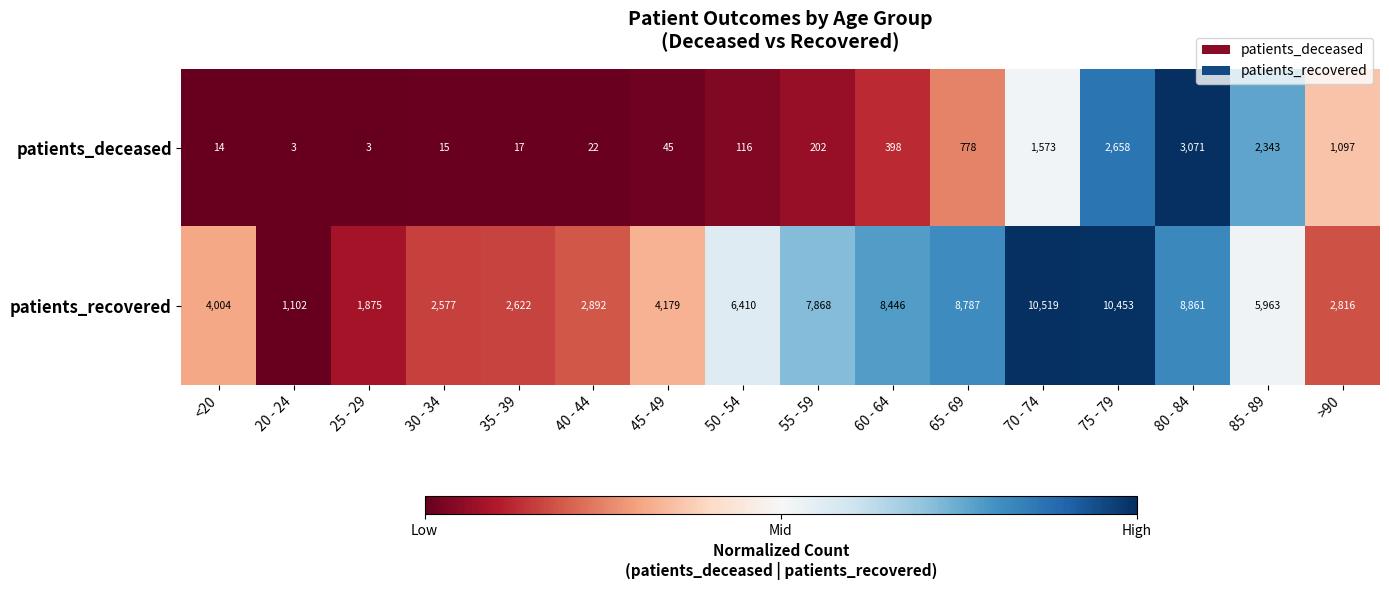

At which label is patients_deceased closest to 1537?

70 - 74